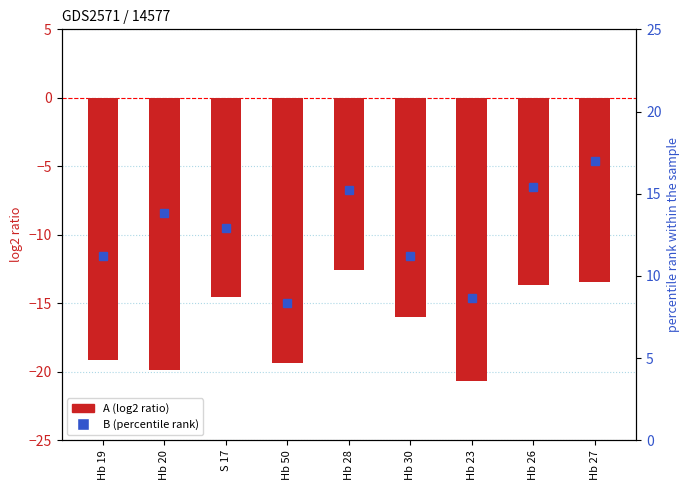

Which series has the largest total across all categories?

B (percentile rank)